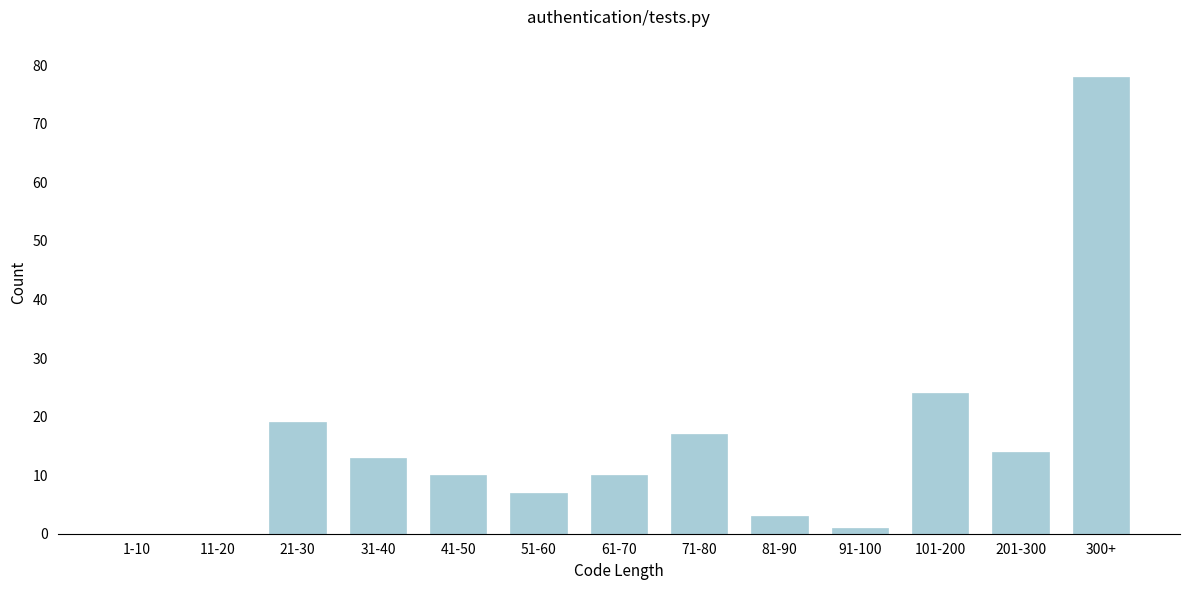

Reading right to left, transcribe all the data shown in this chart.

300+=78	201-300=14	101-200=24	91-100=1	81-90=3	71-80=17	61-70=10	51-60=7	41-50=10	31-40=13	21-30=19	11-20=0	1-10=0